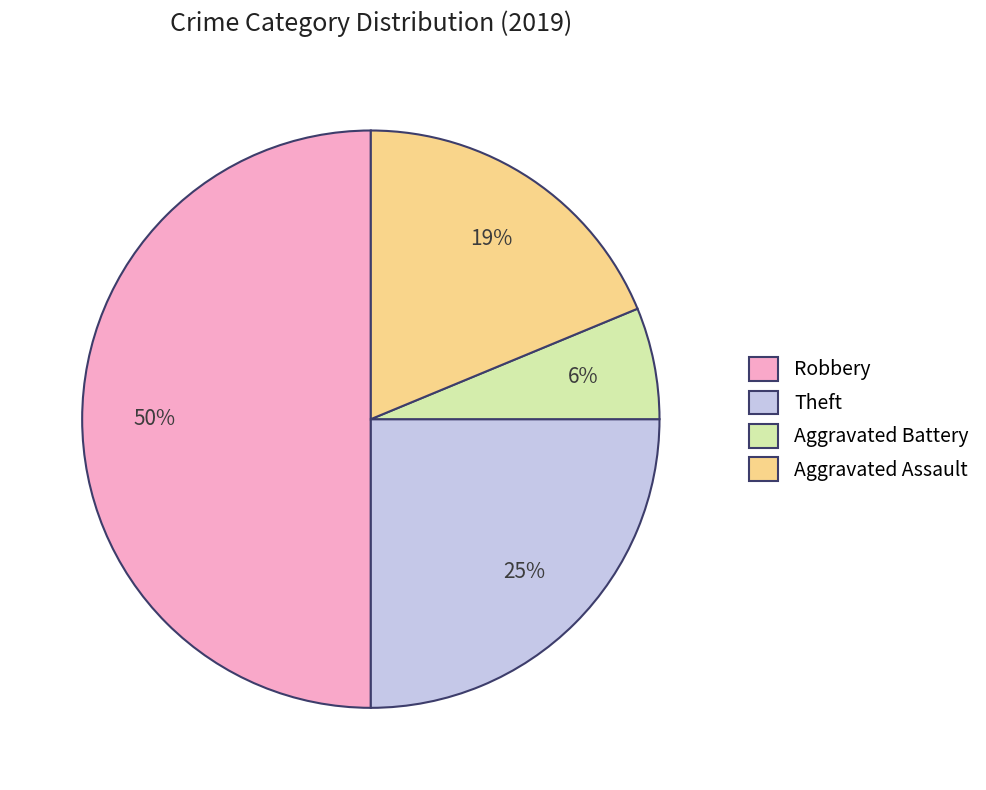

Is Aggravated Assault the majority of the pie?

No